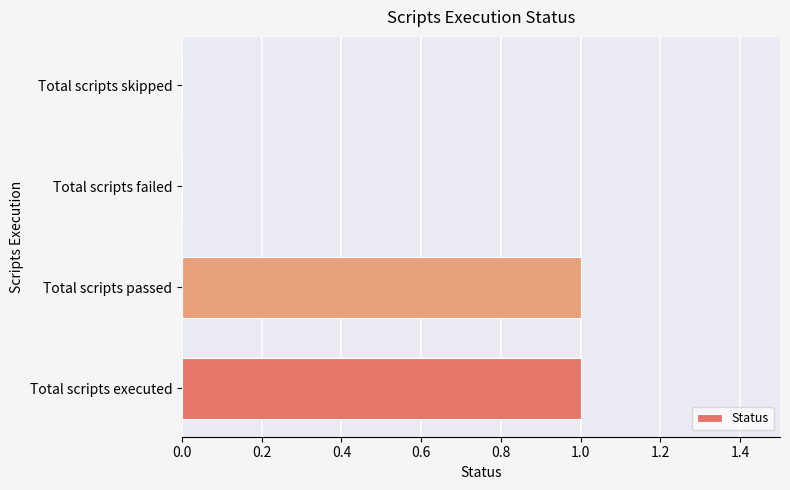

Are the bars horizontal?

Yes